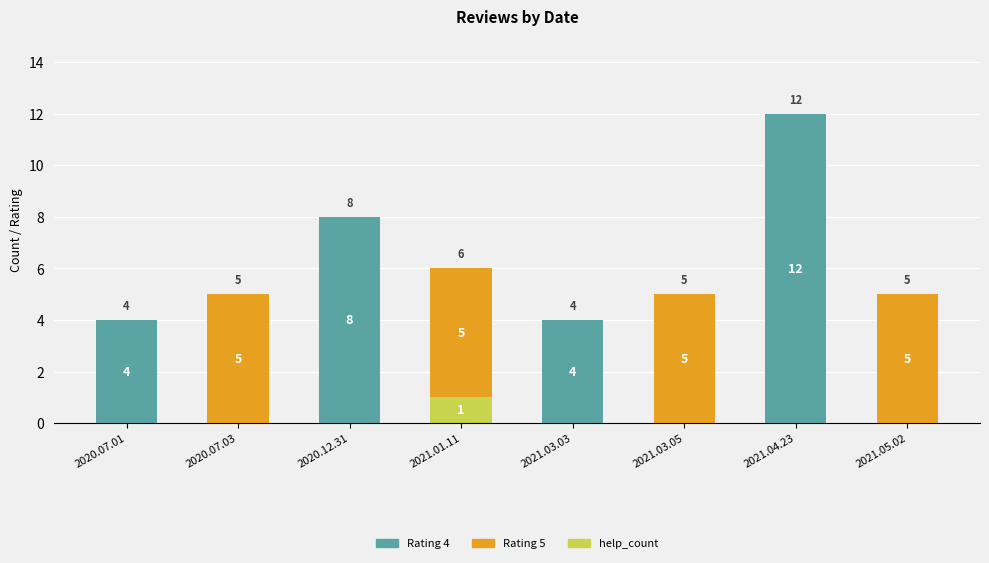

At which category is the sum across all series the highest?

2021.04.23